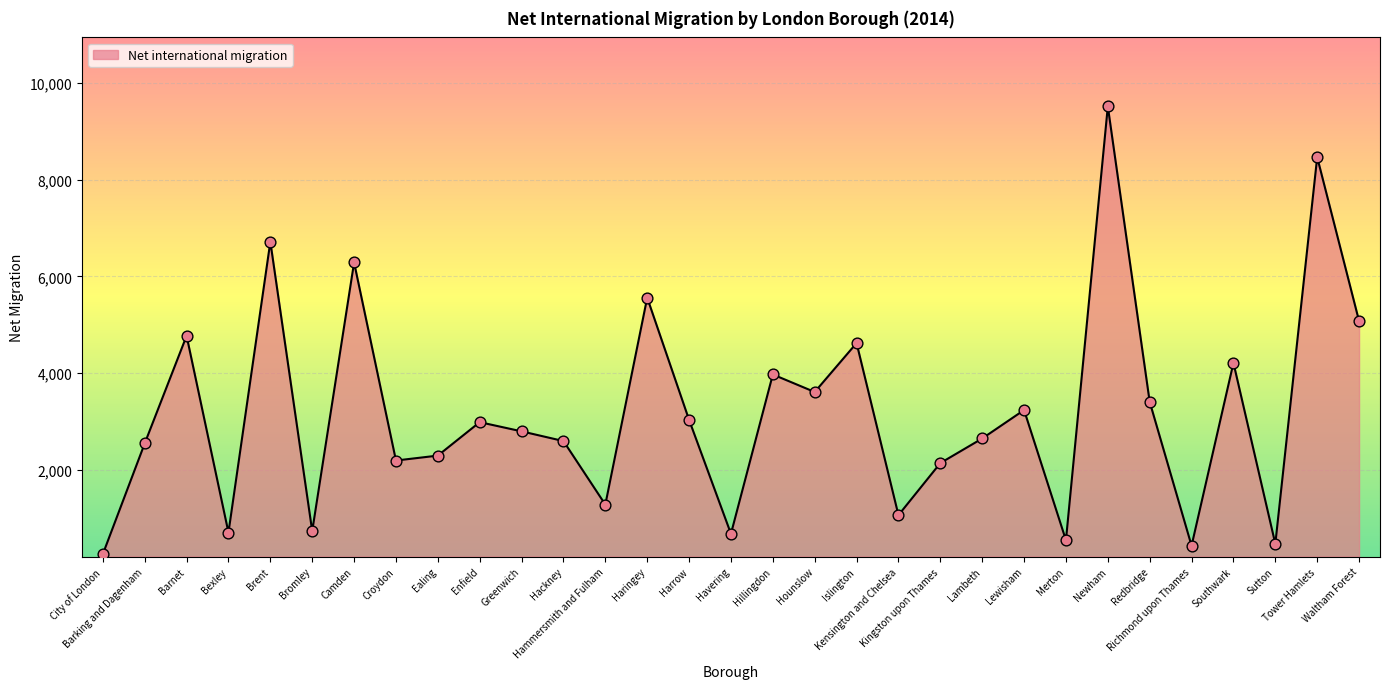

What is the ratio of the value at Camden to the value at Barking and Dagenham?

2.5